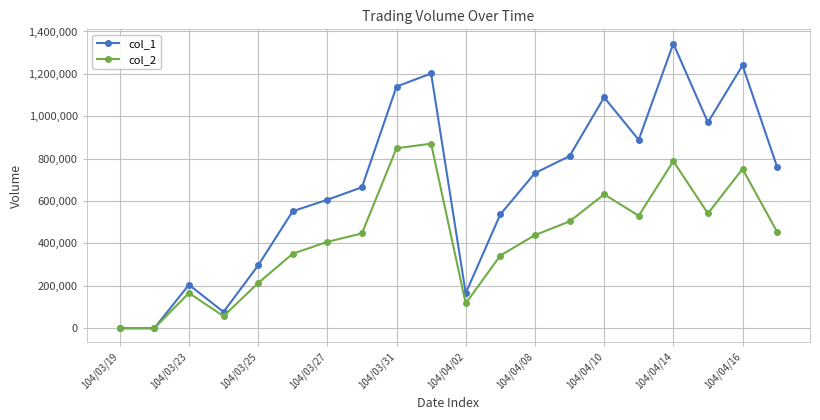

Which series has the largest range (max minus min)?

col_1